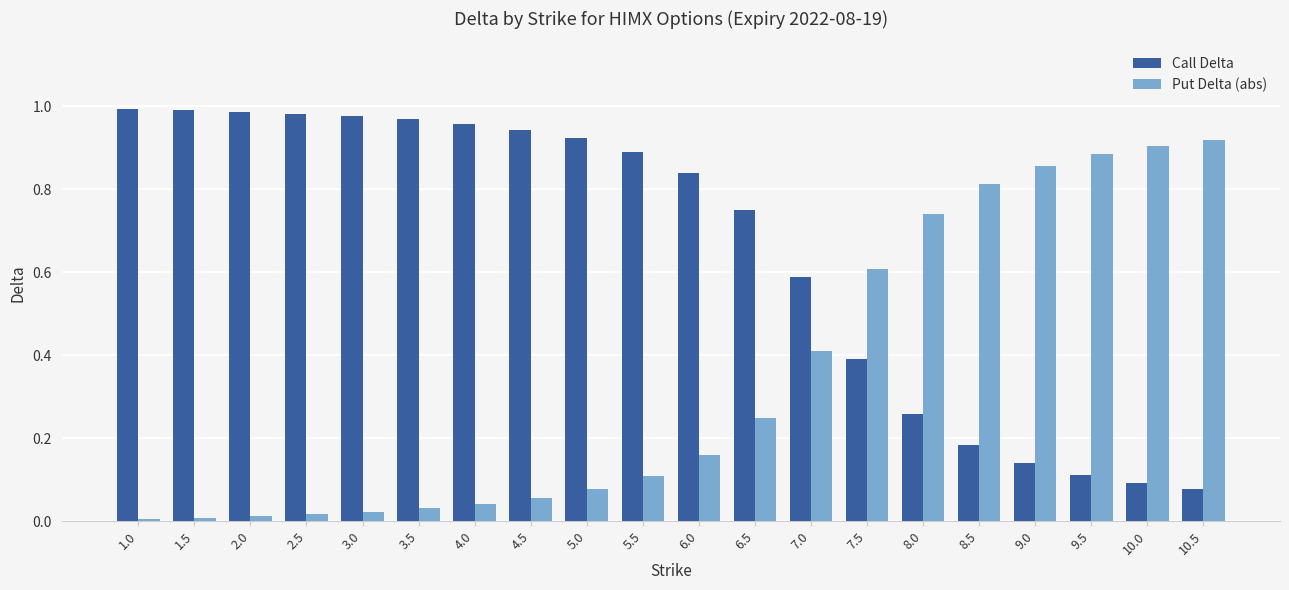

How many groups of bars are there?

20